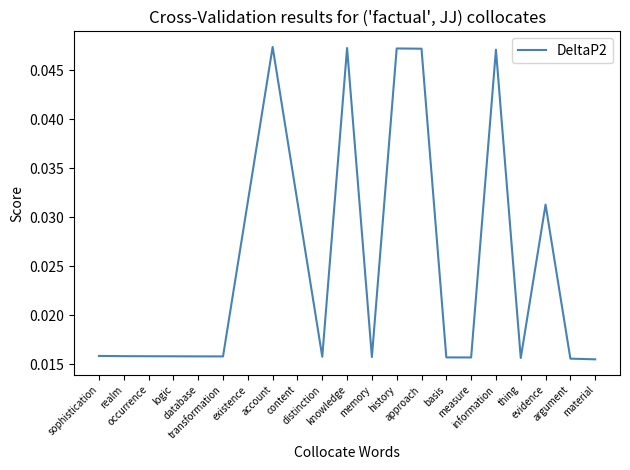

Does the chart display data point markers on the line(s)?

No